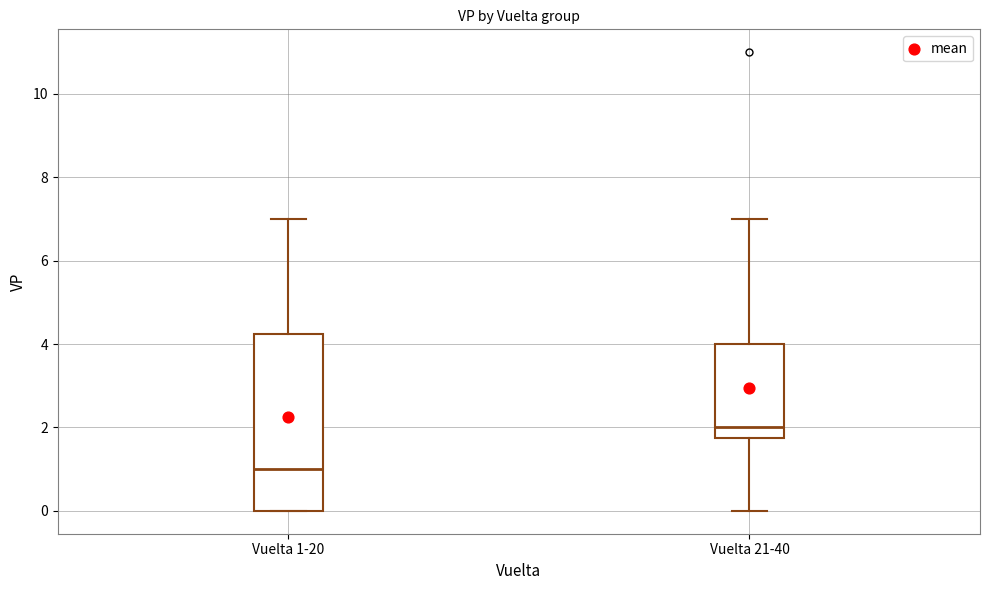

Reading left to right, transcribe this box plot: for each box, give where its median line is, the range the box spans, and where its two whiskers end, as read against the y-axis. The values are not printed on the chart, so give them approximately, as read against the axis.

Vuelta 1-20: median 1.0, box 0.0 to 4.2, whiskers 0.0 to 7.0
Vuelta 21-40: median 2.0, box 1.8 to 4.0, whiskers 0.0 to 7.0